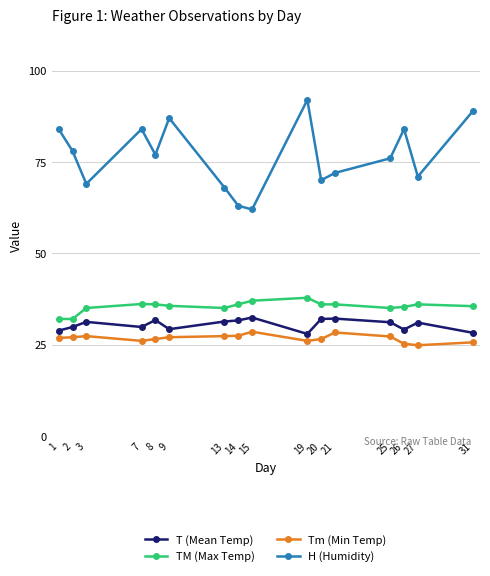

How many series are shown in this chart?

4